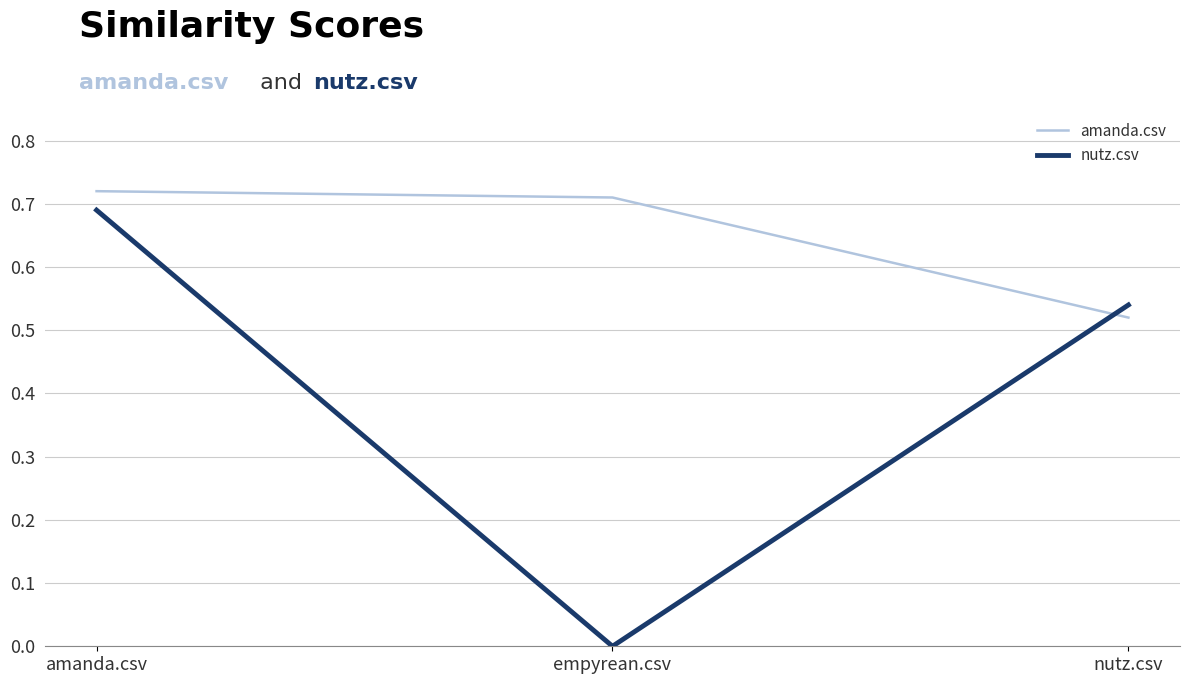

At empyrean.csv, list the series in order from smallest to largest.

nutz.csv, amanda.csv